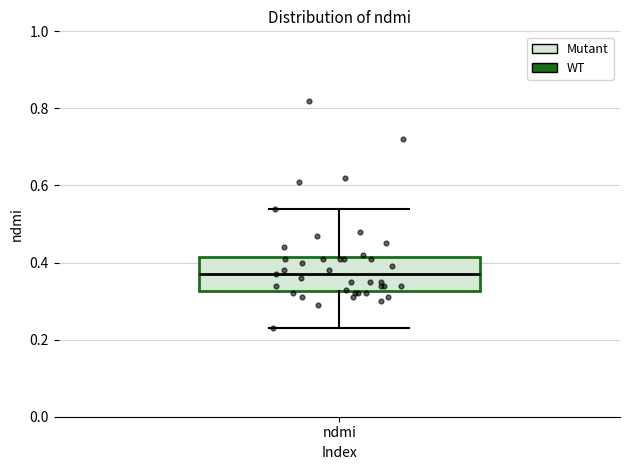

Where does the median line of the box for ndmi sit on the y-axis? The values are not printed on the chart, so give them approximately, as read against the axis.

0.38